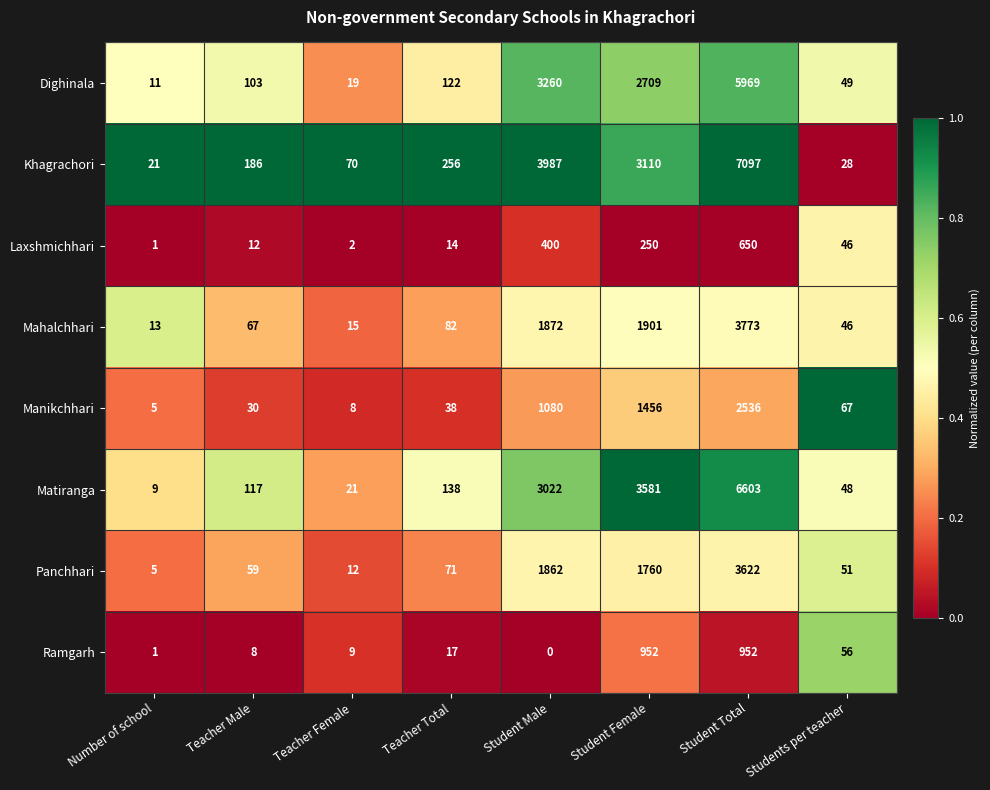

Rank the series by their maximum value, from lowest to highest.

Laxshmichhari, Ramgarh, Manikchhari, Panchhari, Mahalchhari, Dighinala, Matiranga, Khagrachori